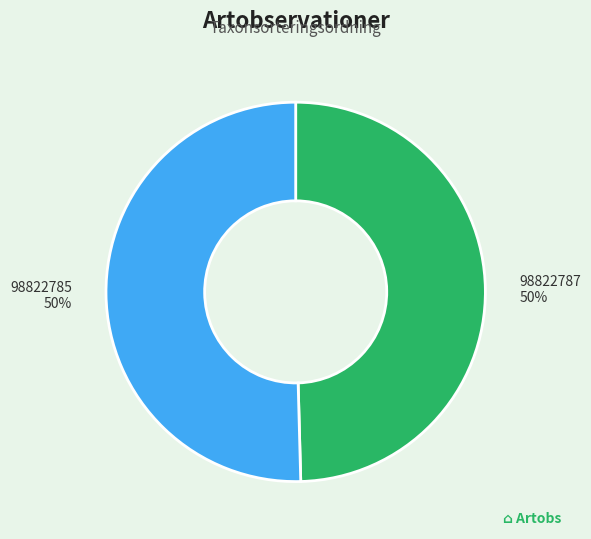

Approximately how many times larger is the value at 98822787 compared to 98822785?

1.0